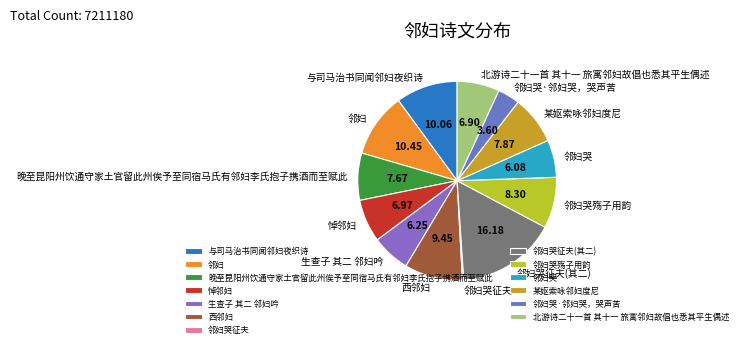

Is it true that 邻妇哭殇子用韵 is 8% of the pie?

True